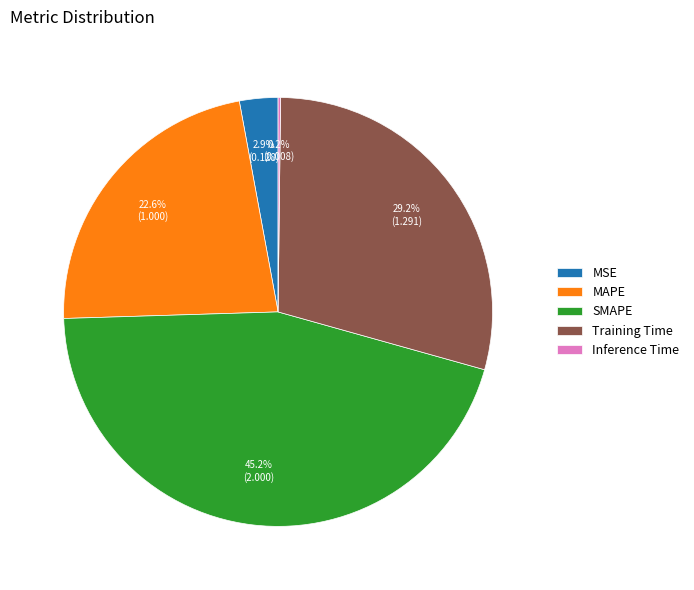

Which category has the biggest portion of the pie?

SMAPE